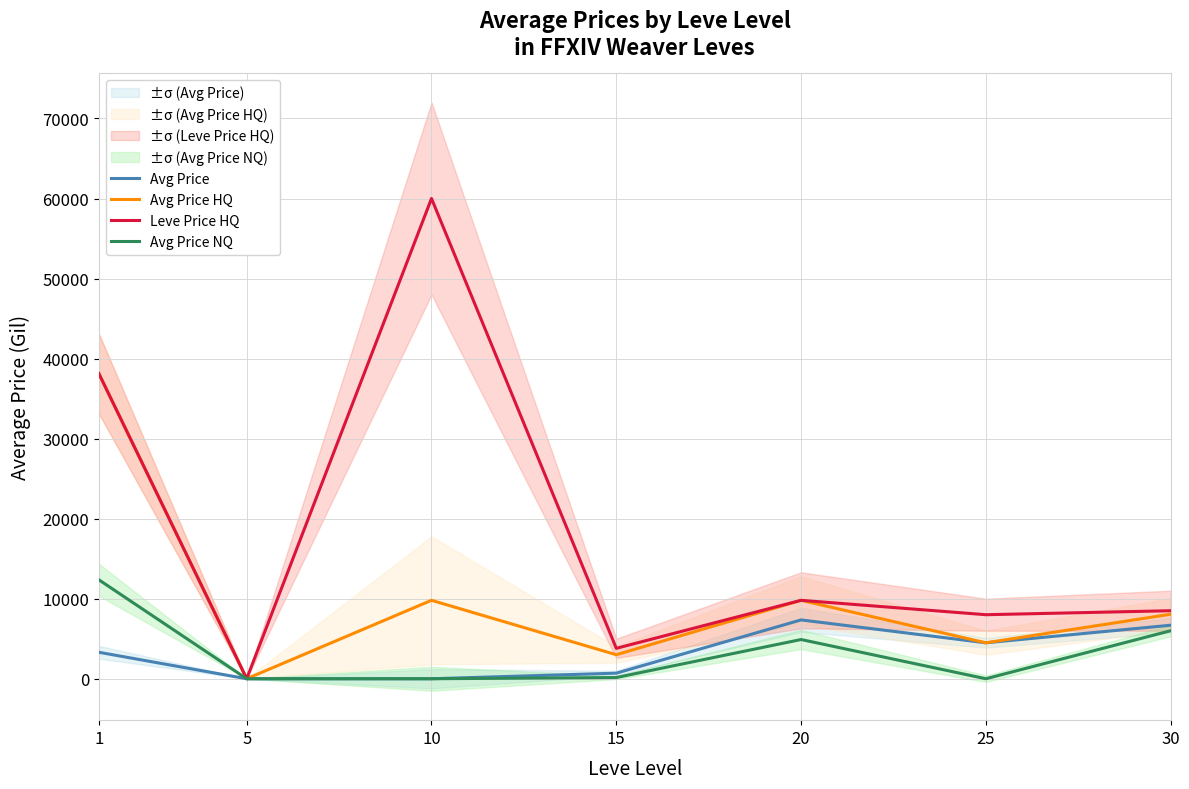

At how many categories does at least one series exceed 35662?

2